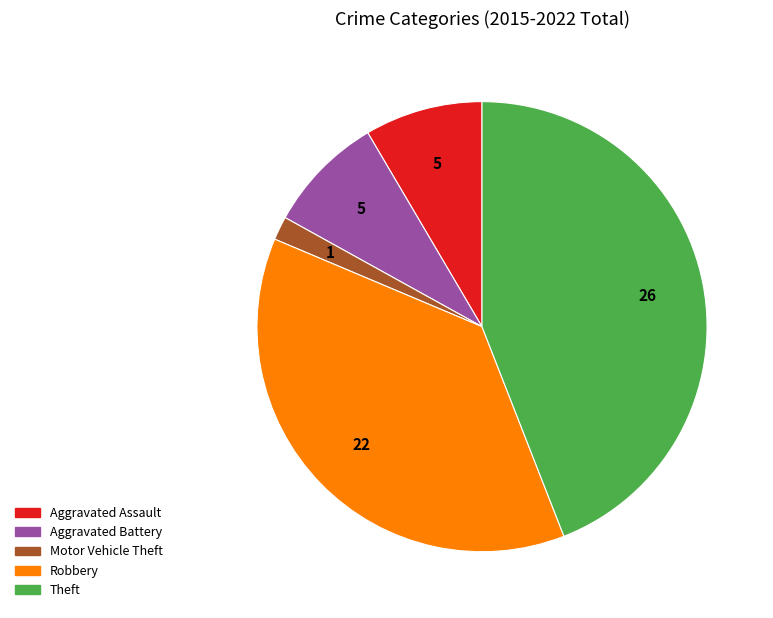

Do Theft and Motor Vehicle Theft together represent more than half of the pie?

No